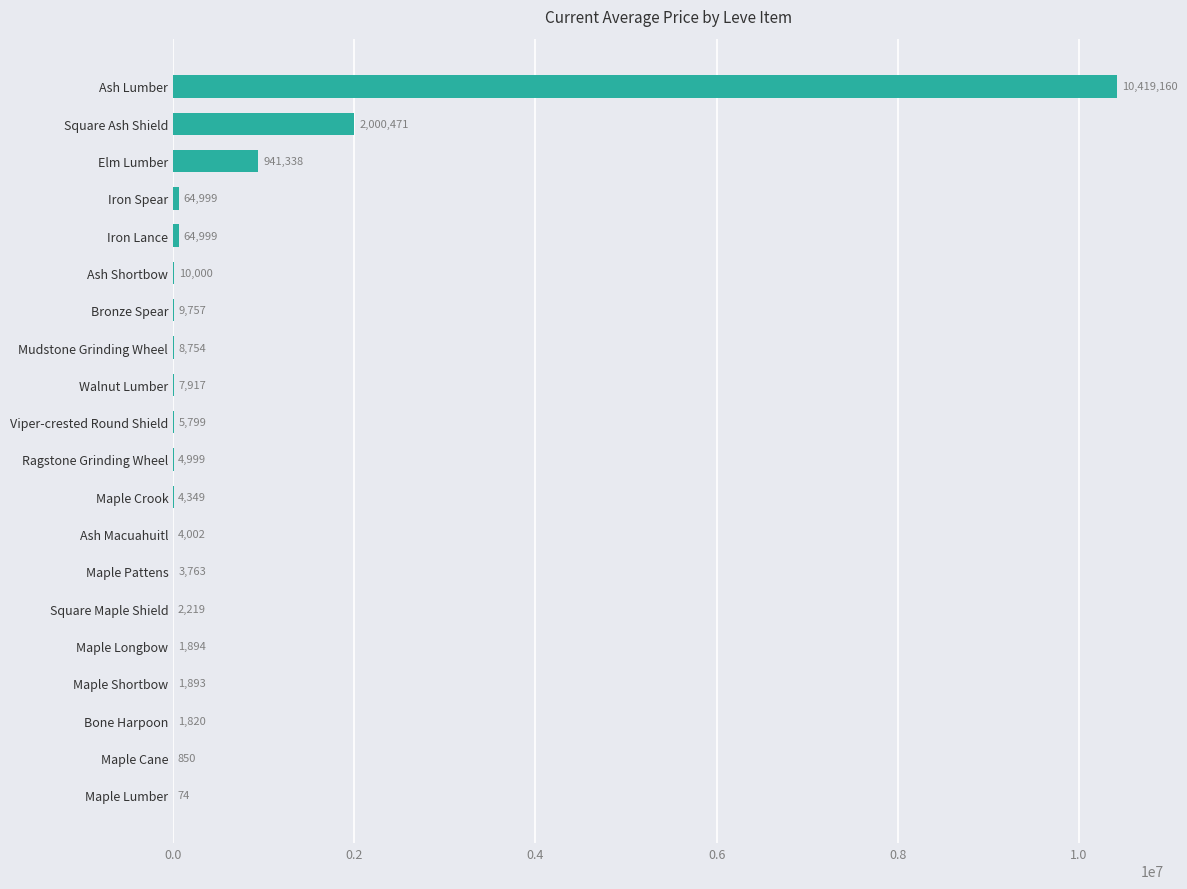

Between Maple Crook and Ash Macuahuitl, which is larger?

Maple Crook